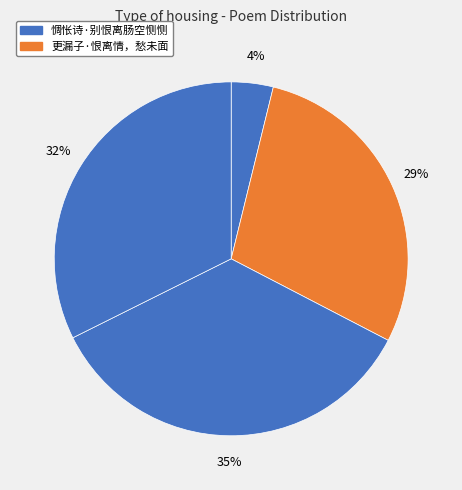

Count the number of slices in the pie.

4